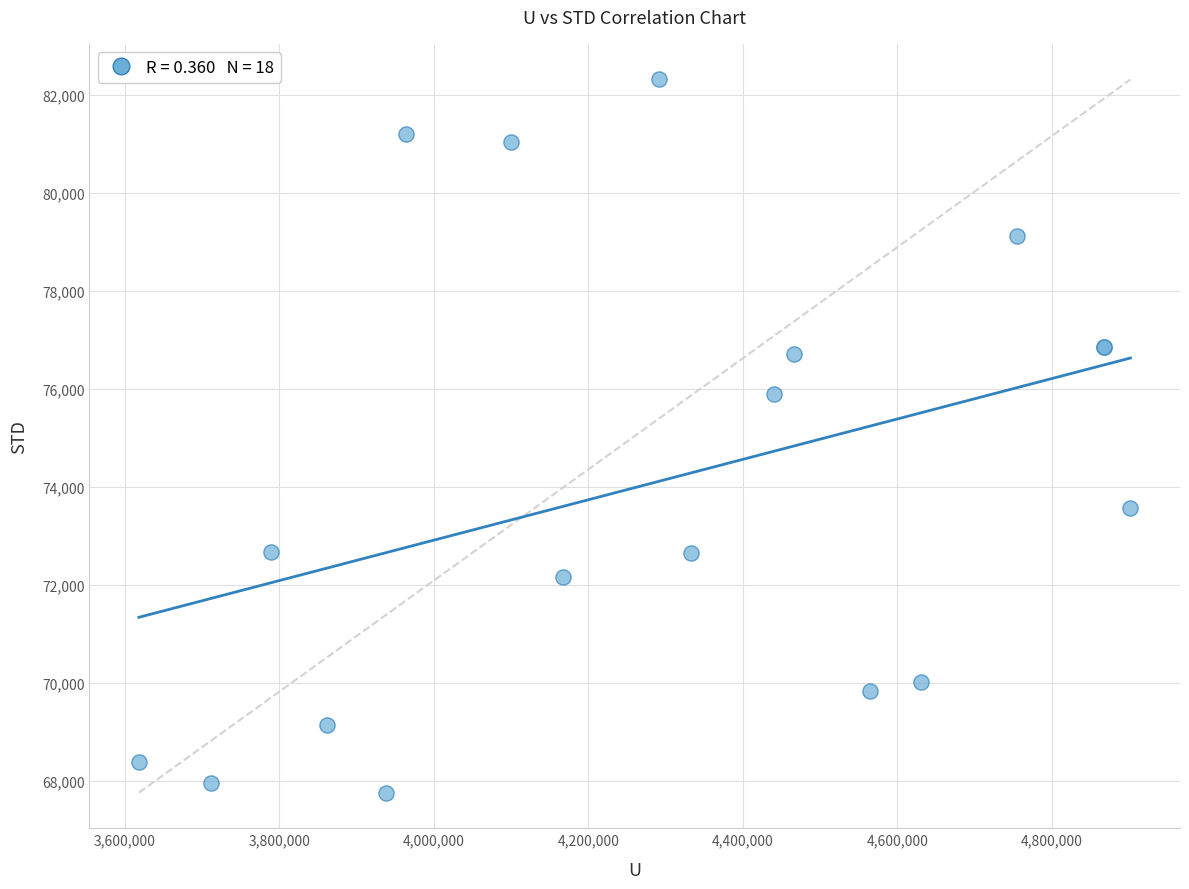

What Y value in the scatter plot is closest to 75037?

75904.4